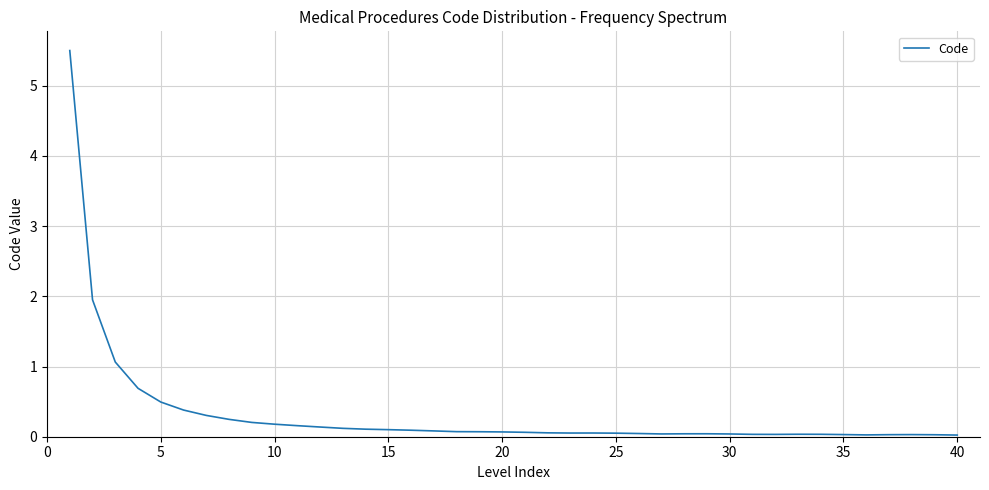

What is the difference between the maximum and minimum values?

5.5